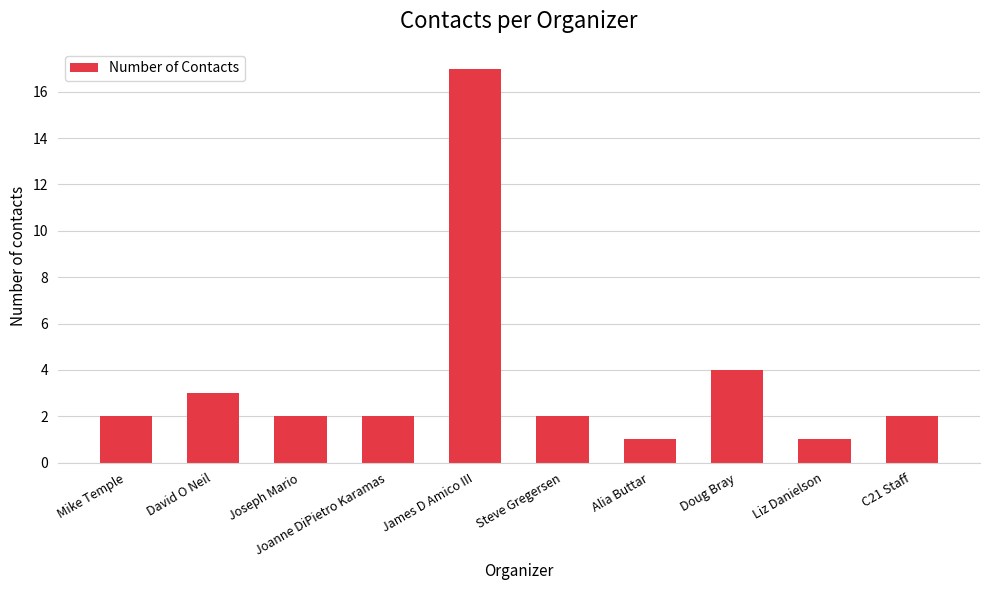

What is the change in value from Doug Bray to Liz Danielson?

-3